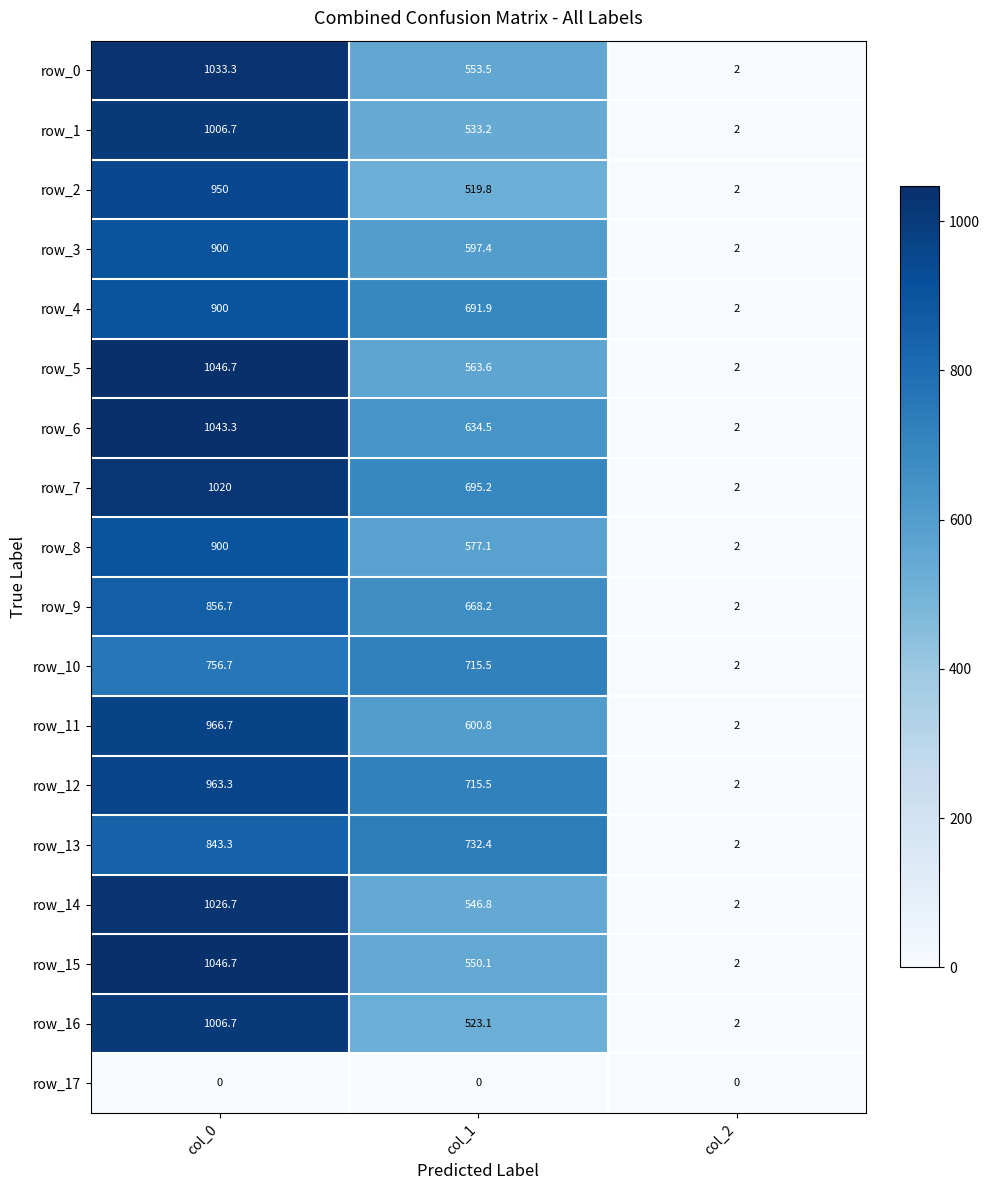

At how many categories does at least one series exceed 359?

2